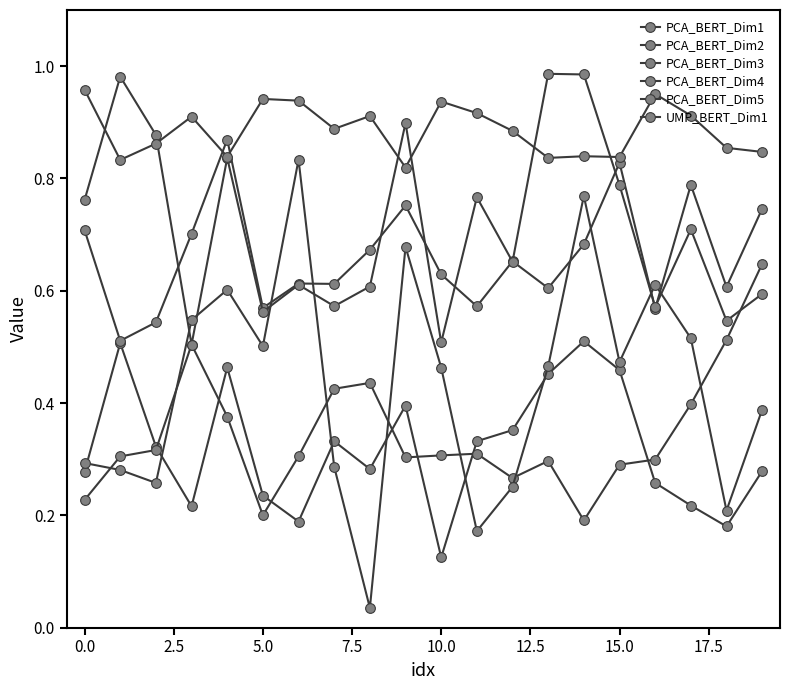

How many lines are shown in the chart?

6